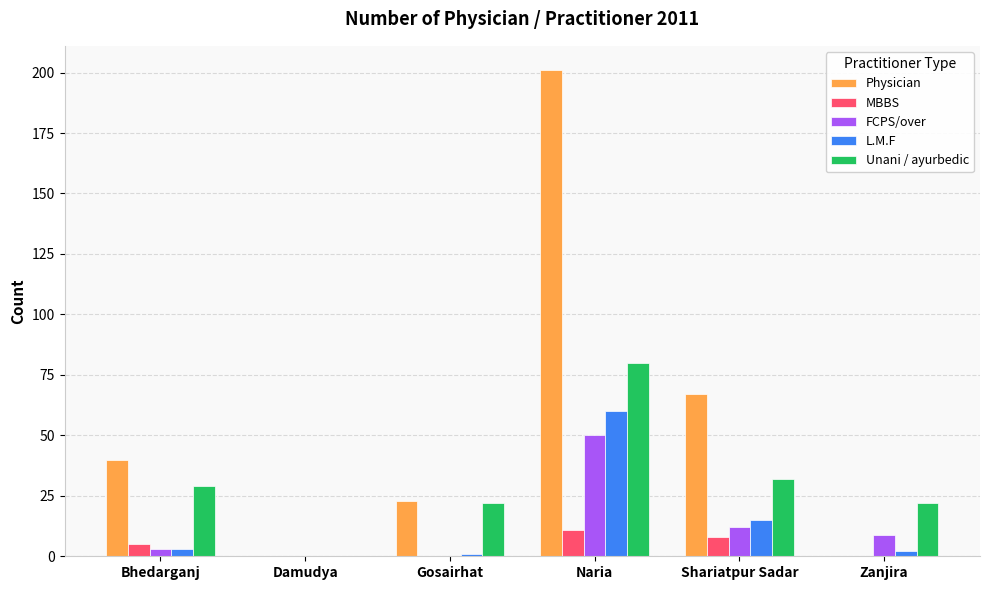

Which series has the widest spread of values?

Physician